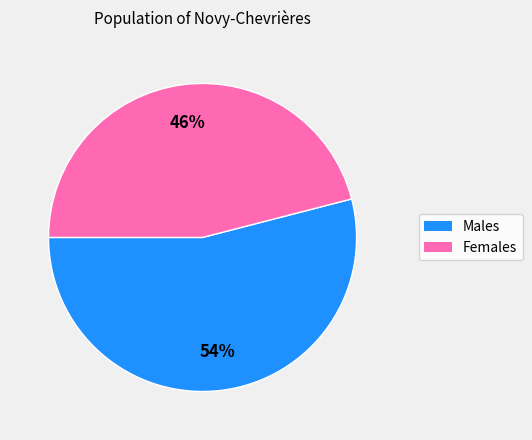

Is there any slice that represents more than half of the pie?

Yes